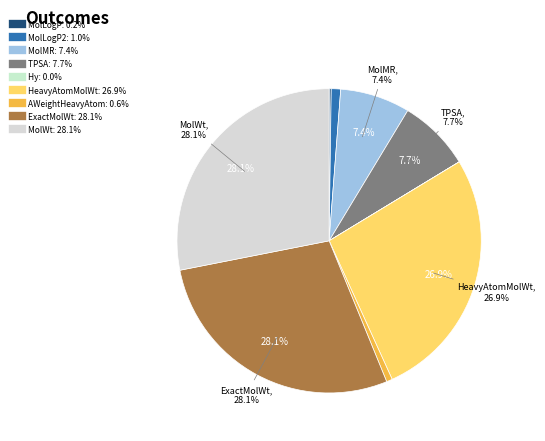

What is the change in value from MolLogP2 to ExactMolWt?

+558.6